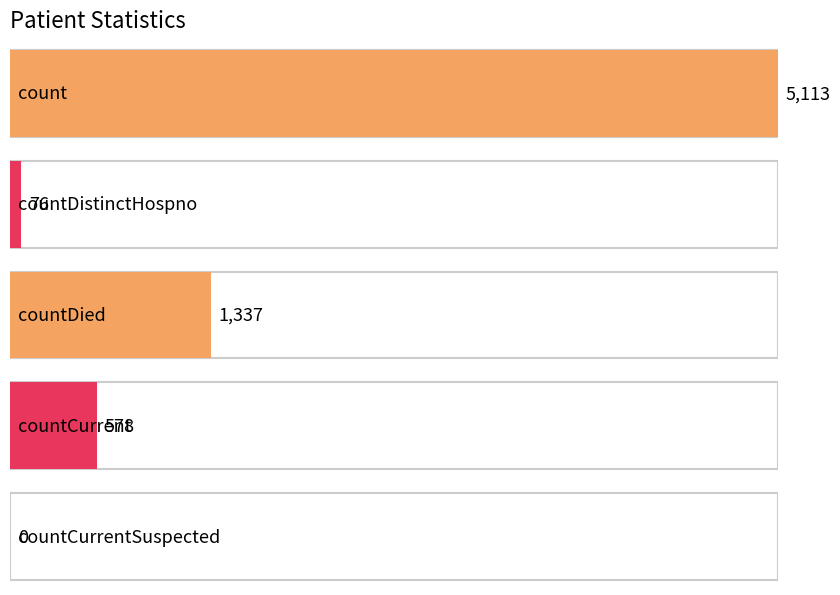

The chart shows a value of 8785 at count. True or false?

False